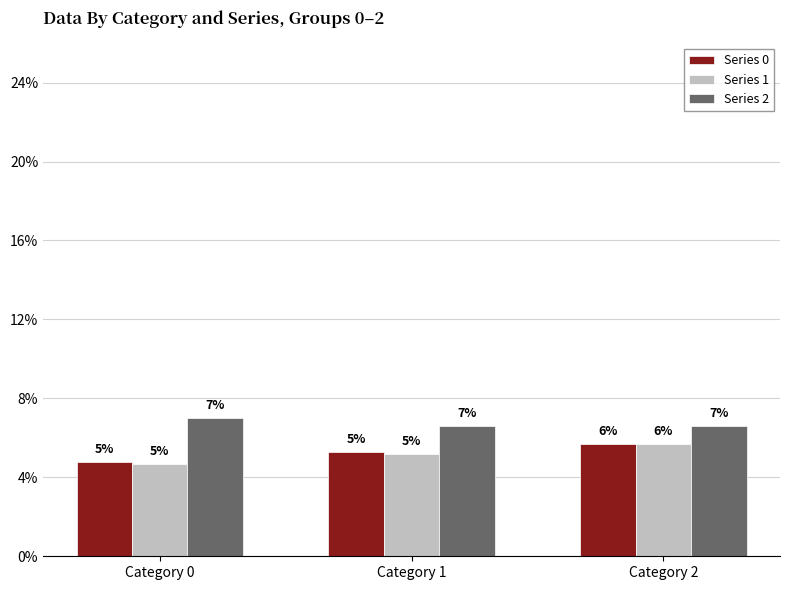

Rank the categories by Series 0 value from highest to lowest.

Category 2, Category 1, Category 0